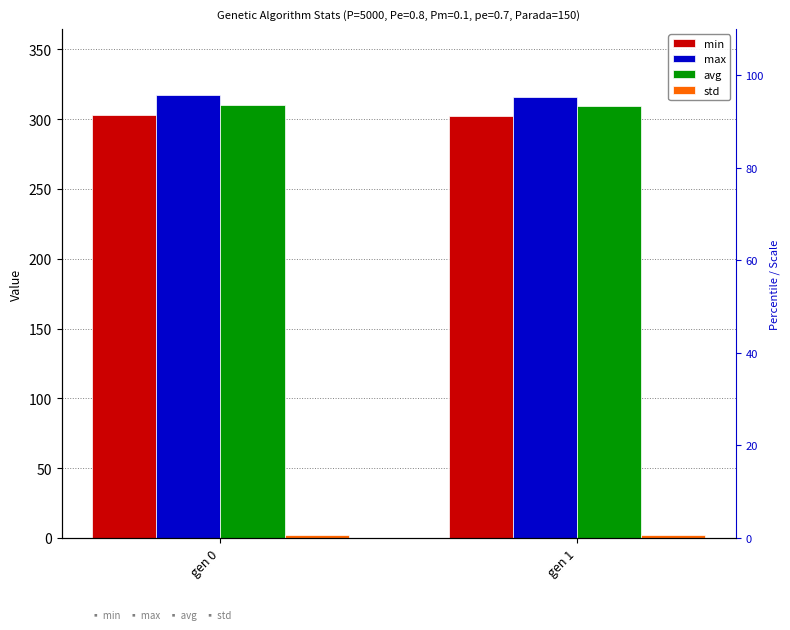

True or false: min has a value of 303.1 at gen 0.

True